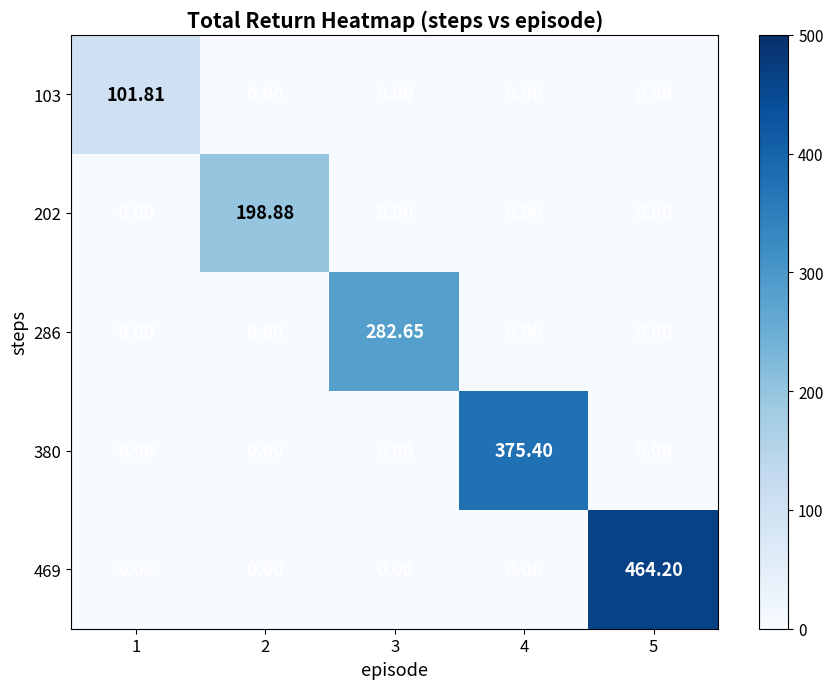

At how many categories does at least one series exceed 318?

2